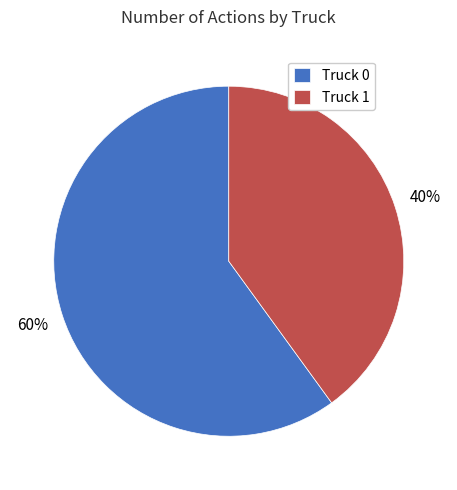

Is there a majority slice in this chart?

Yes